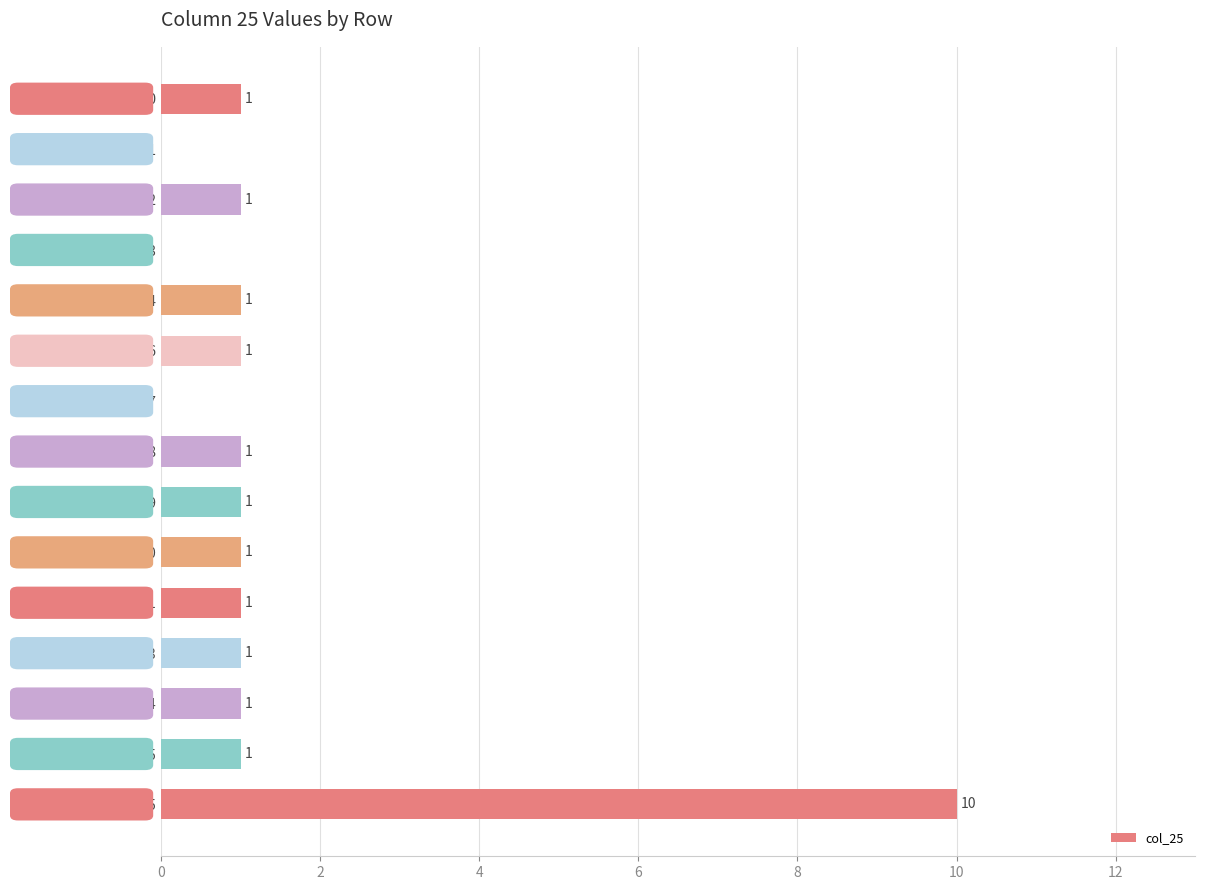

The value at col_2 is 1. True or false?

True